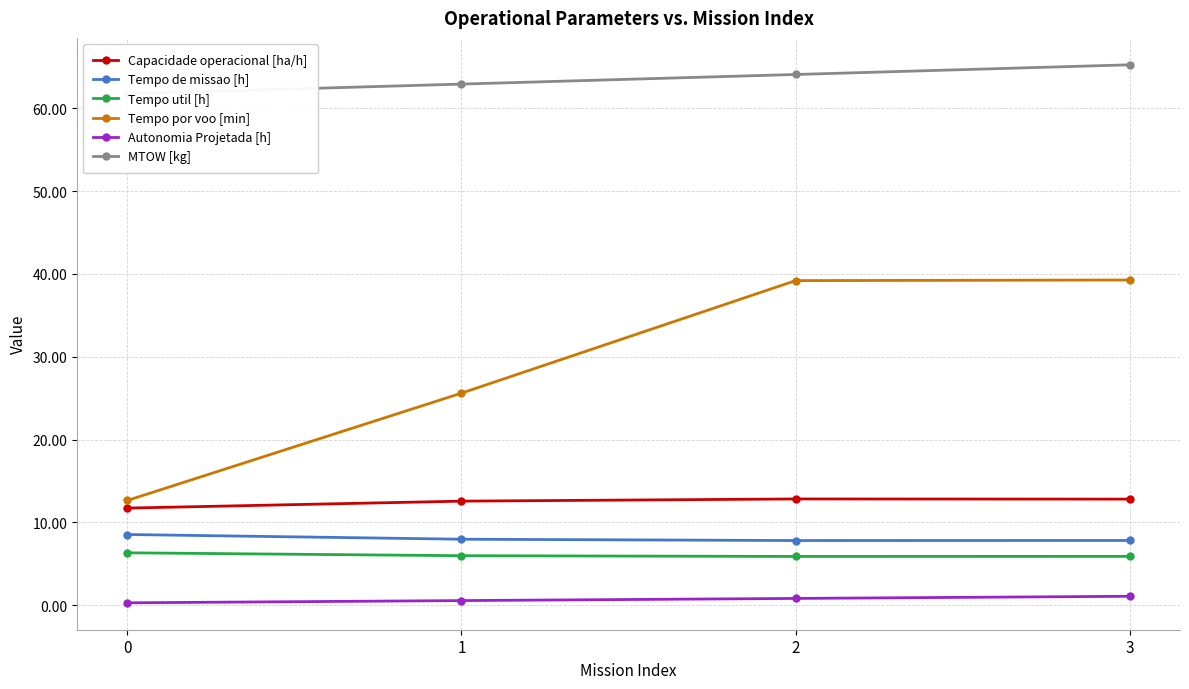

Does the chart have visible grid lines?

Yes